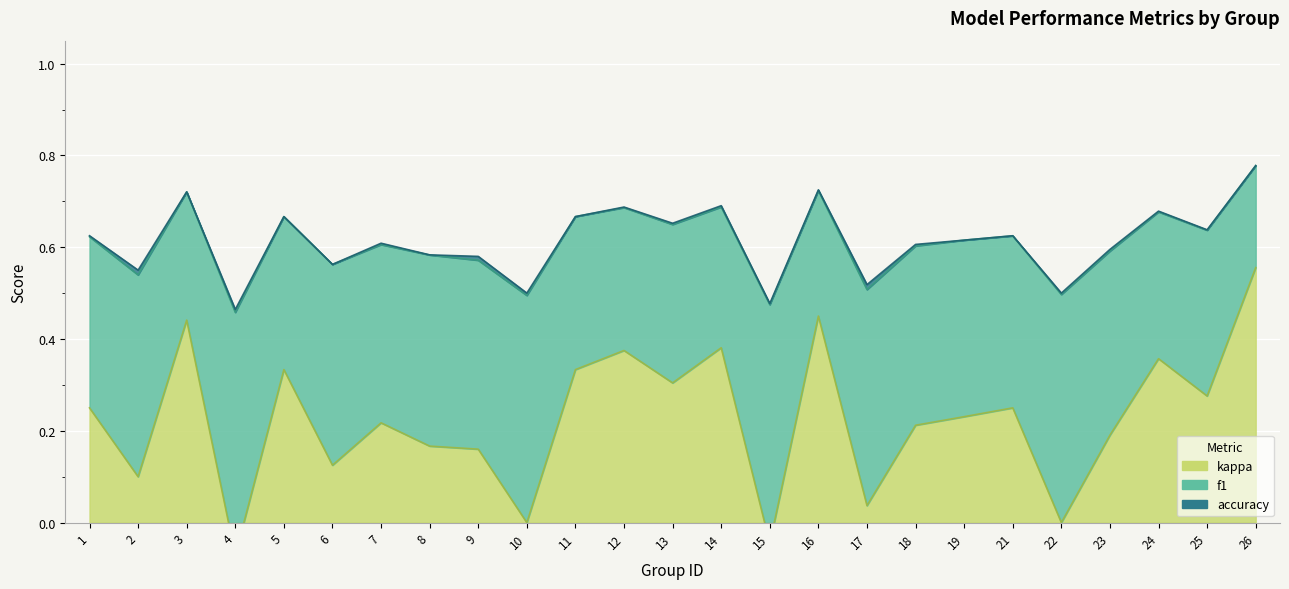

How many interior local peaks does the accuracy series have?

8